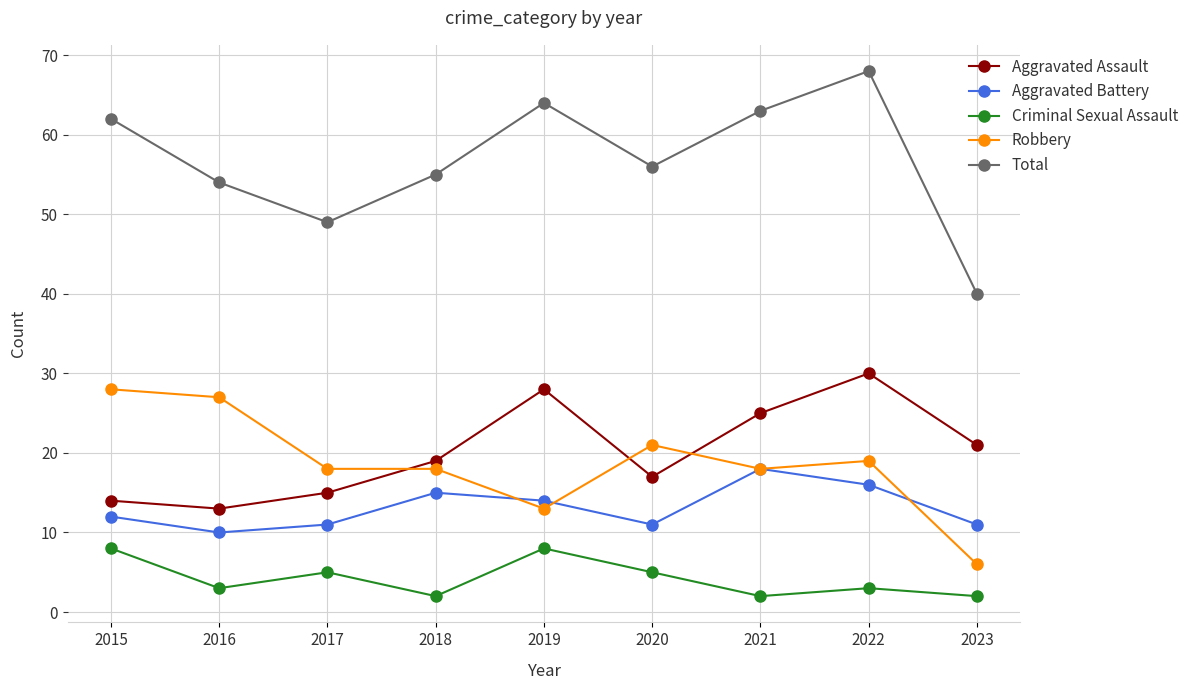

Which series has the largest range (max minus min)?

Total